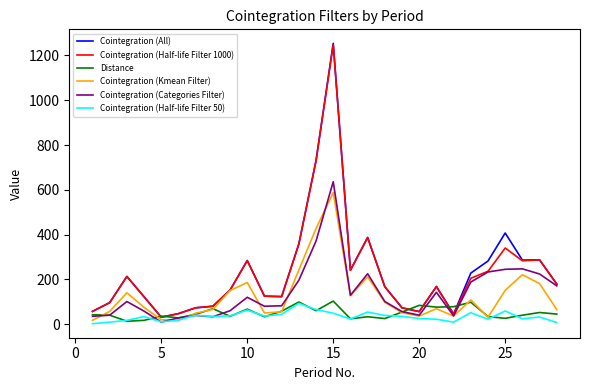

What are all the series names shown in the legend?

Cointegration (All), Cointegration (Half-life Filter 1000), Distance, Cointegration (Kmean Filter), Cointegration (Categories Filter), Cointegration (Half-life Filter 50)